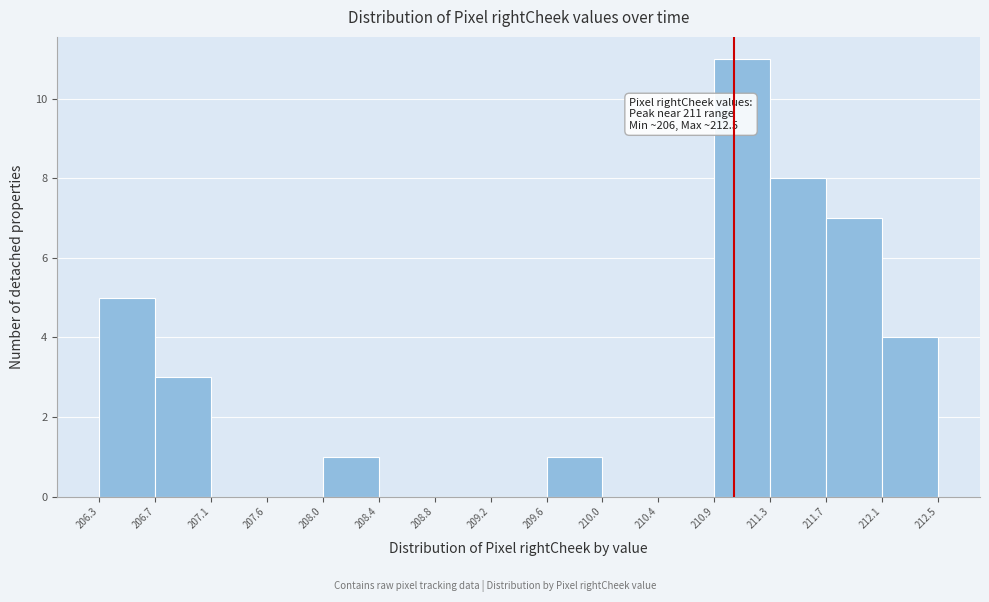

Which range on the x-axis has the tallest bar?

210.9 to 211.3